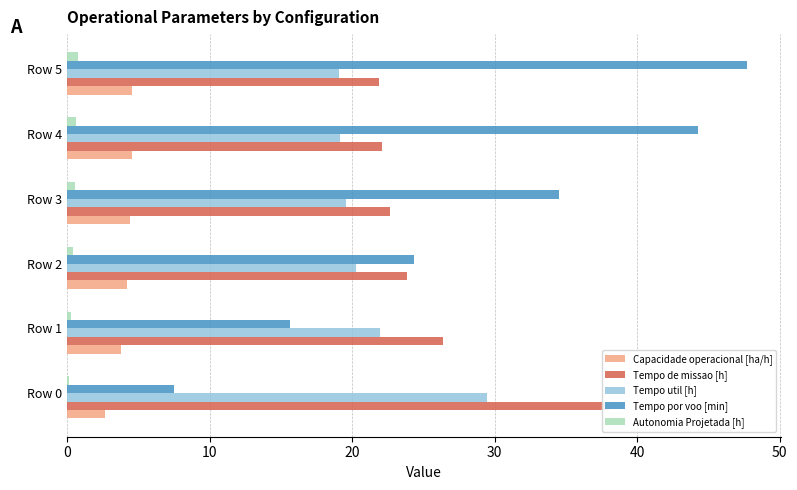

What is the minimum value shown in the chart?

0.1